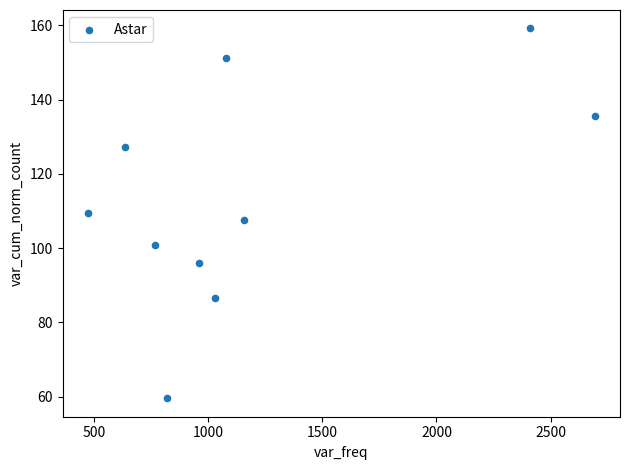

What is the average Y value?

113.3